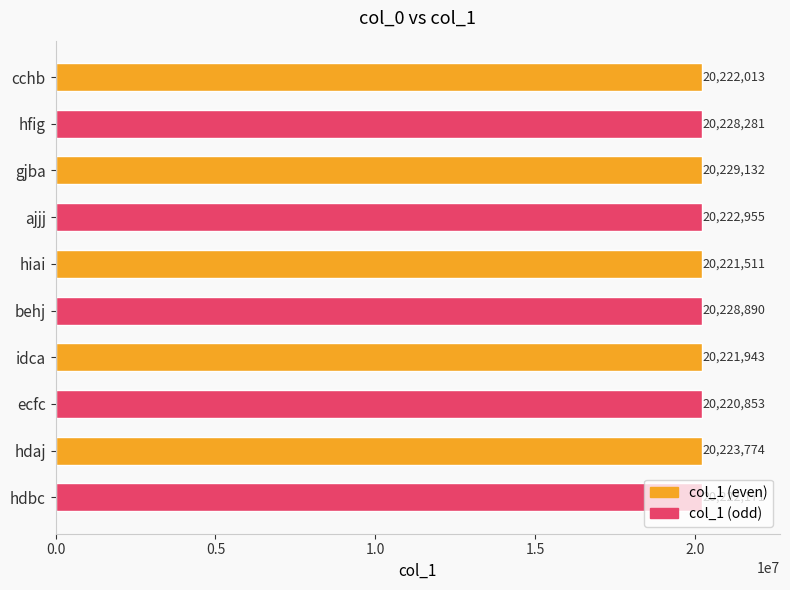

What is the smallest value displayed?

20220853